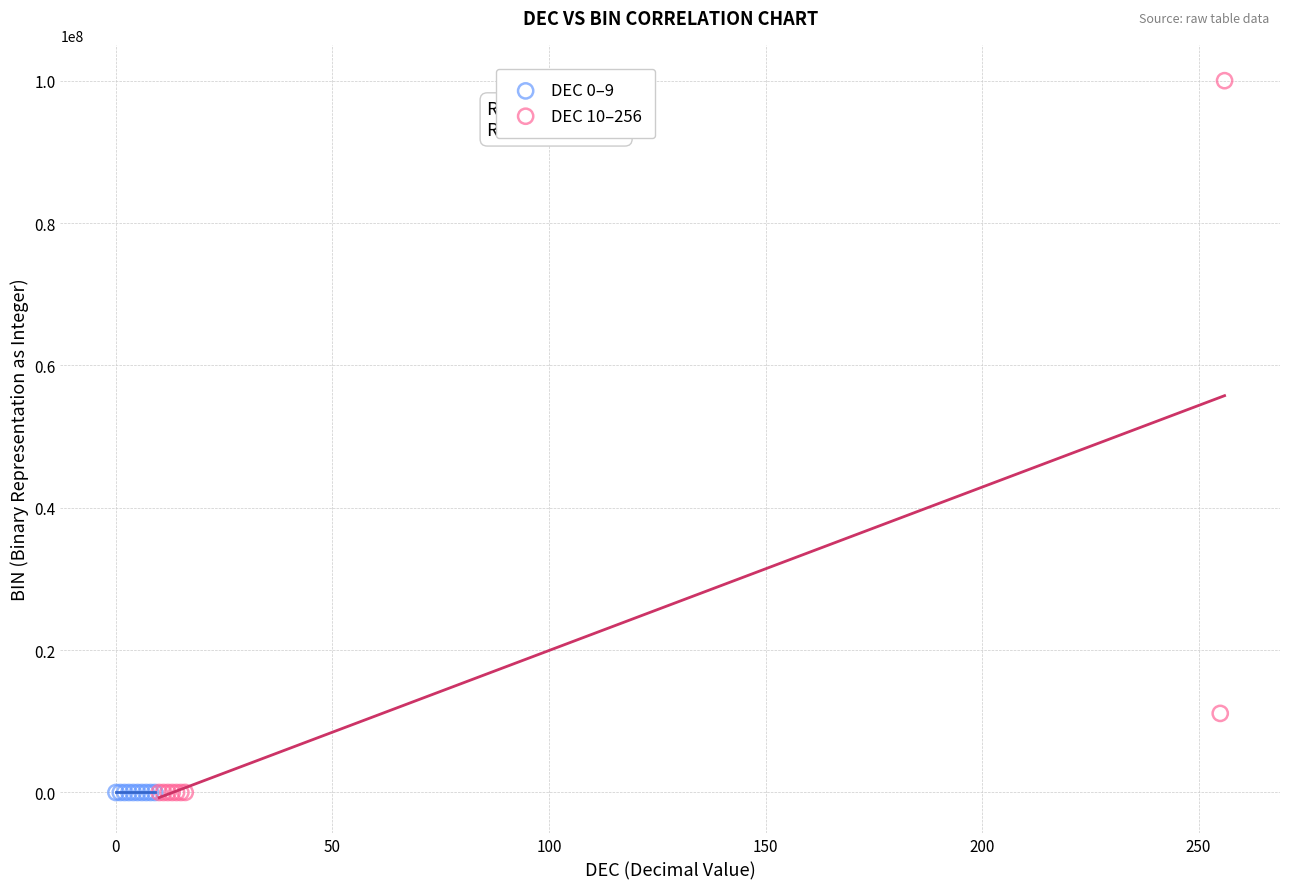

Which series has the largest Y range (max minus min)?

DEC 10–256